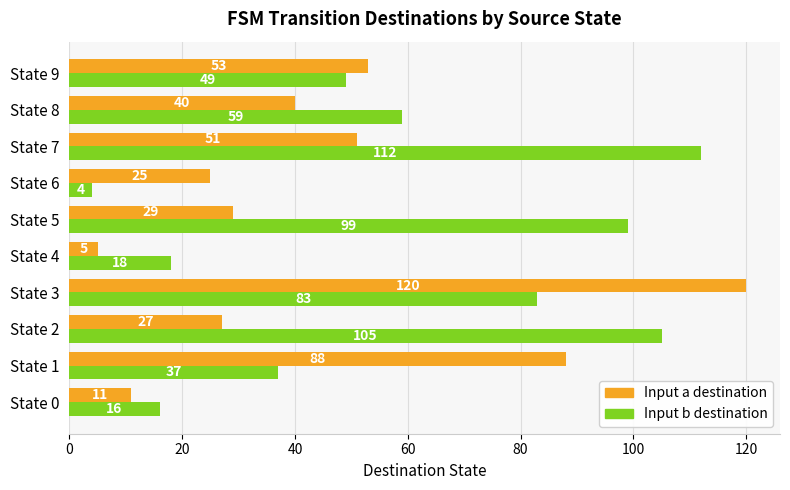

At which label is Input a destination closest to 62?

State 9